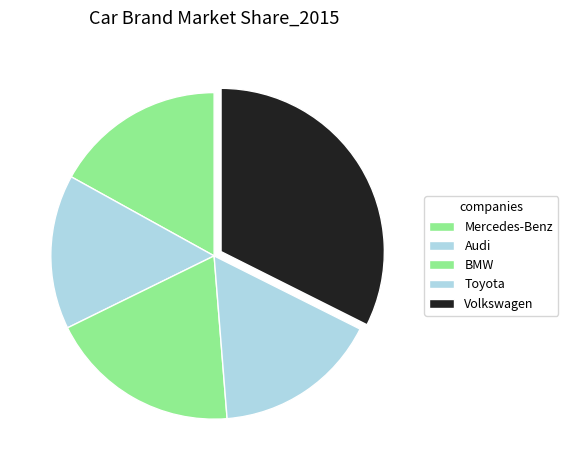

How many segments does this pie chart have?

5